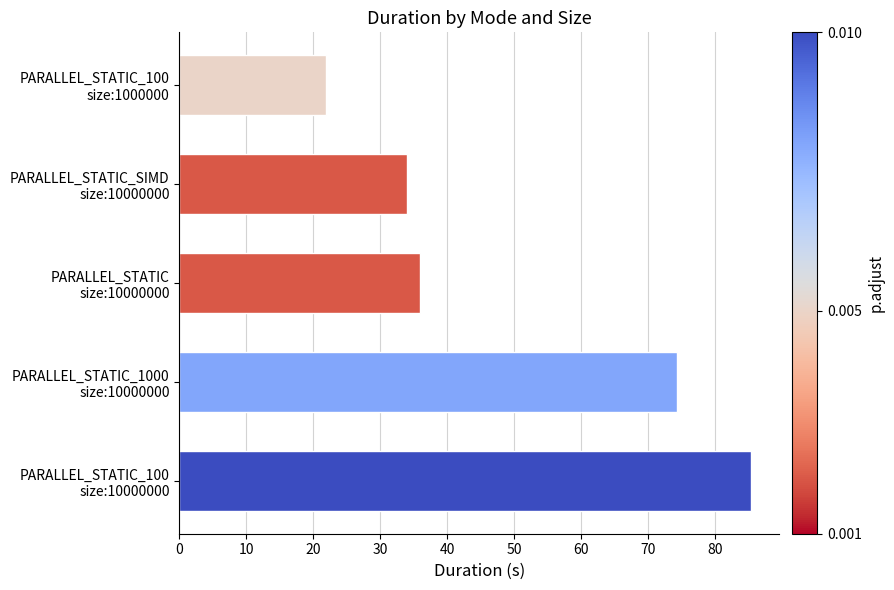

Rank the categories by value from highest to lowest.

PARALLEL_STATIC_100
size:10000000, PARALLEL_STATIC_1000
size:10000000, PARALLEL_STATIC
size:10000000, PARALLEL_STATIC_SIMD
size:10000000, PARALLEL_STATIC_100
size:1000000